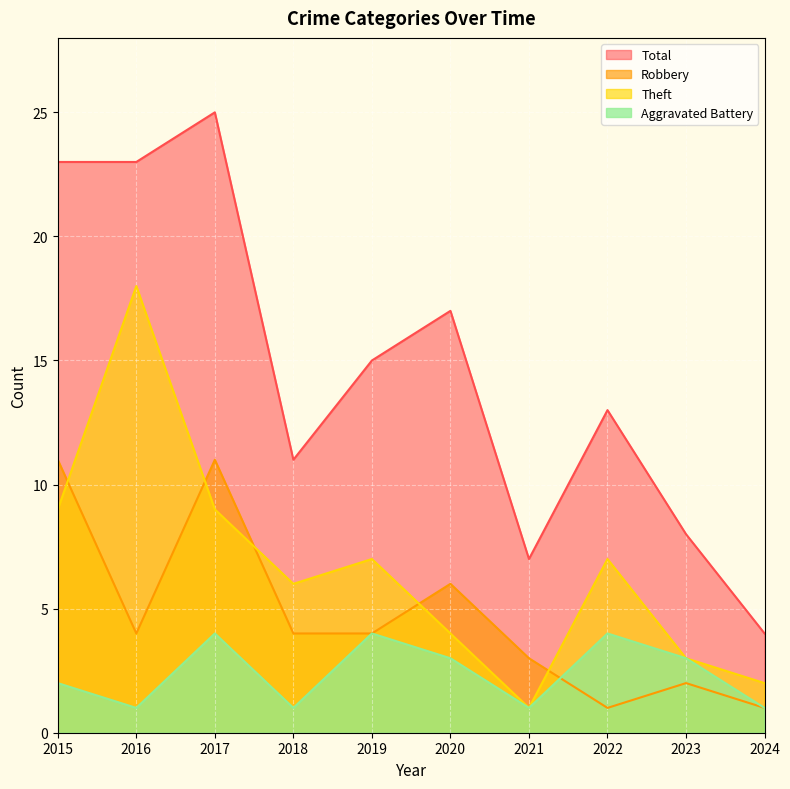

Where is Aggravated Battery nearest to the value 2?

2015